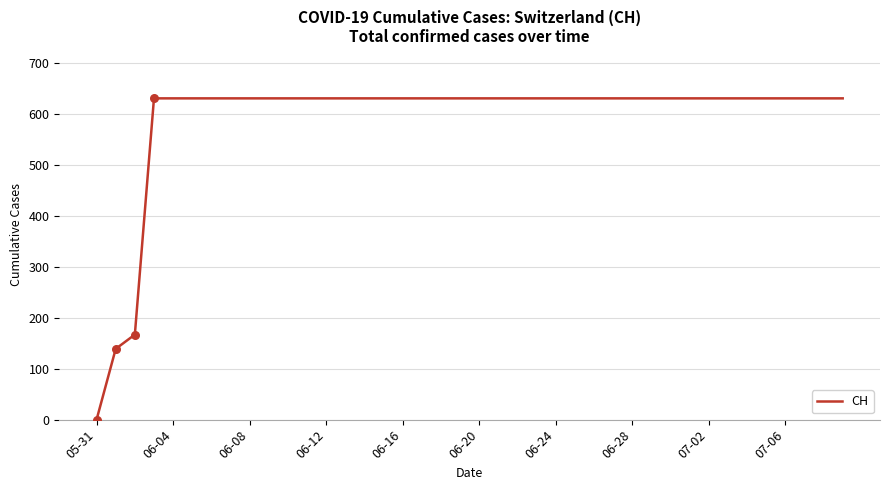

What is the greatest value displayed?

631